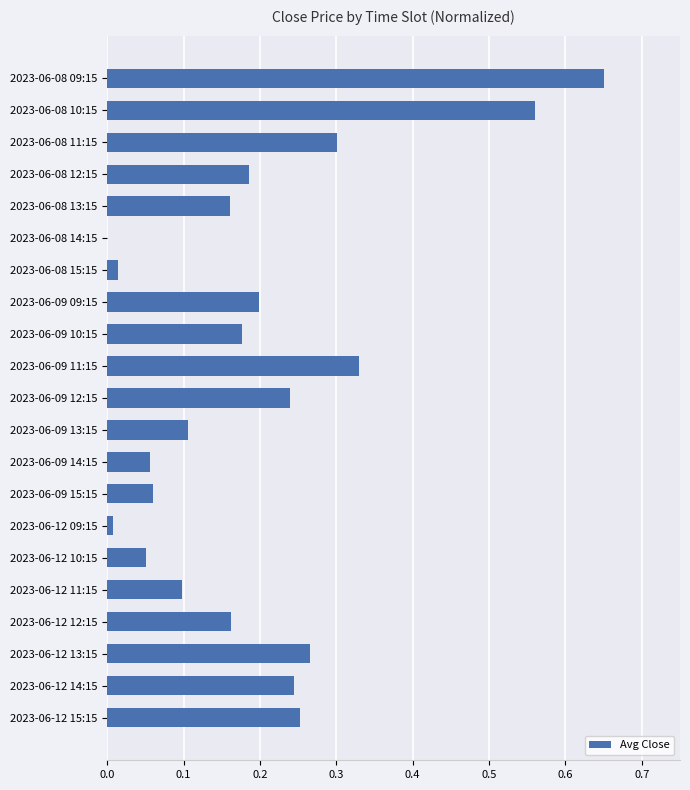

Which label corresponds to the largest value in the chart?

2023-06-08 09:15